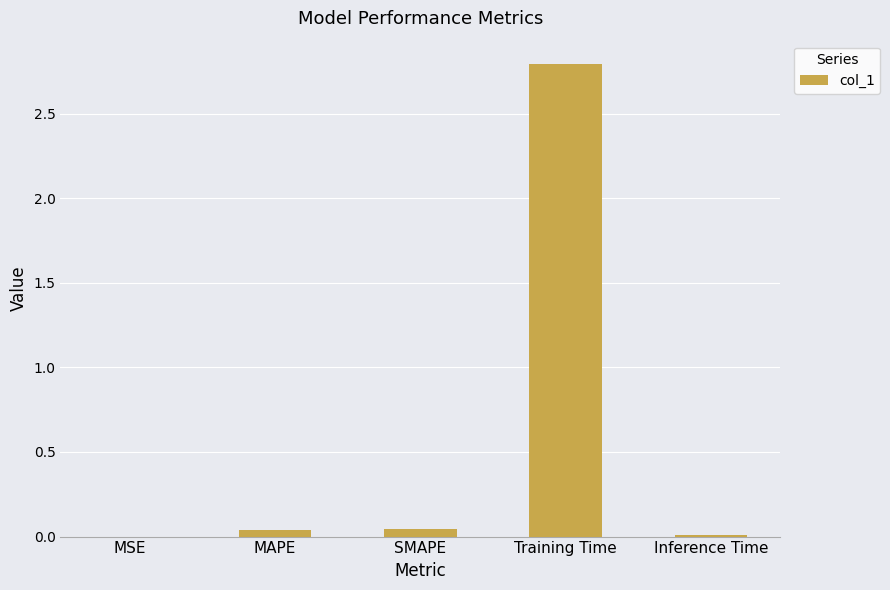

What is the sum of all values?

2.9